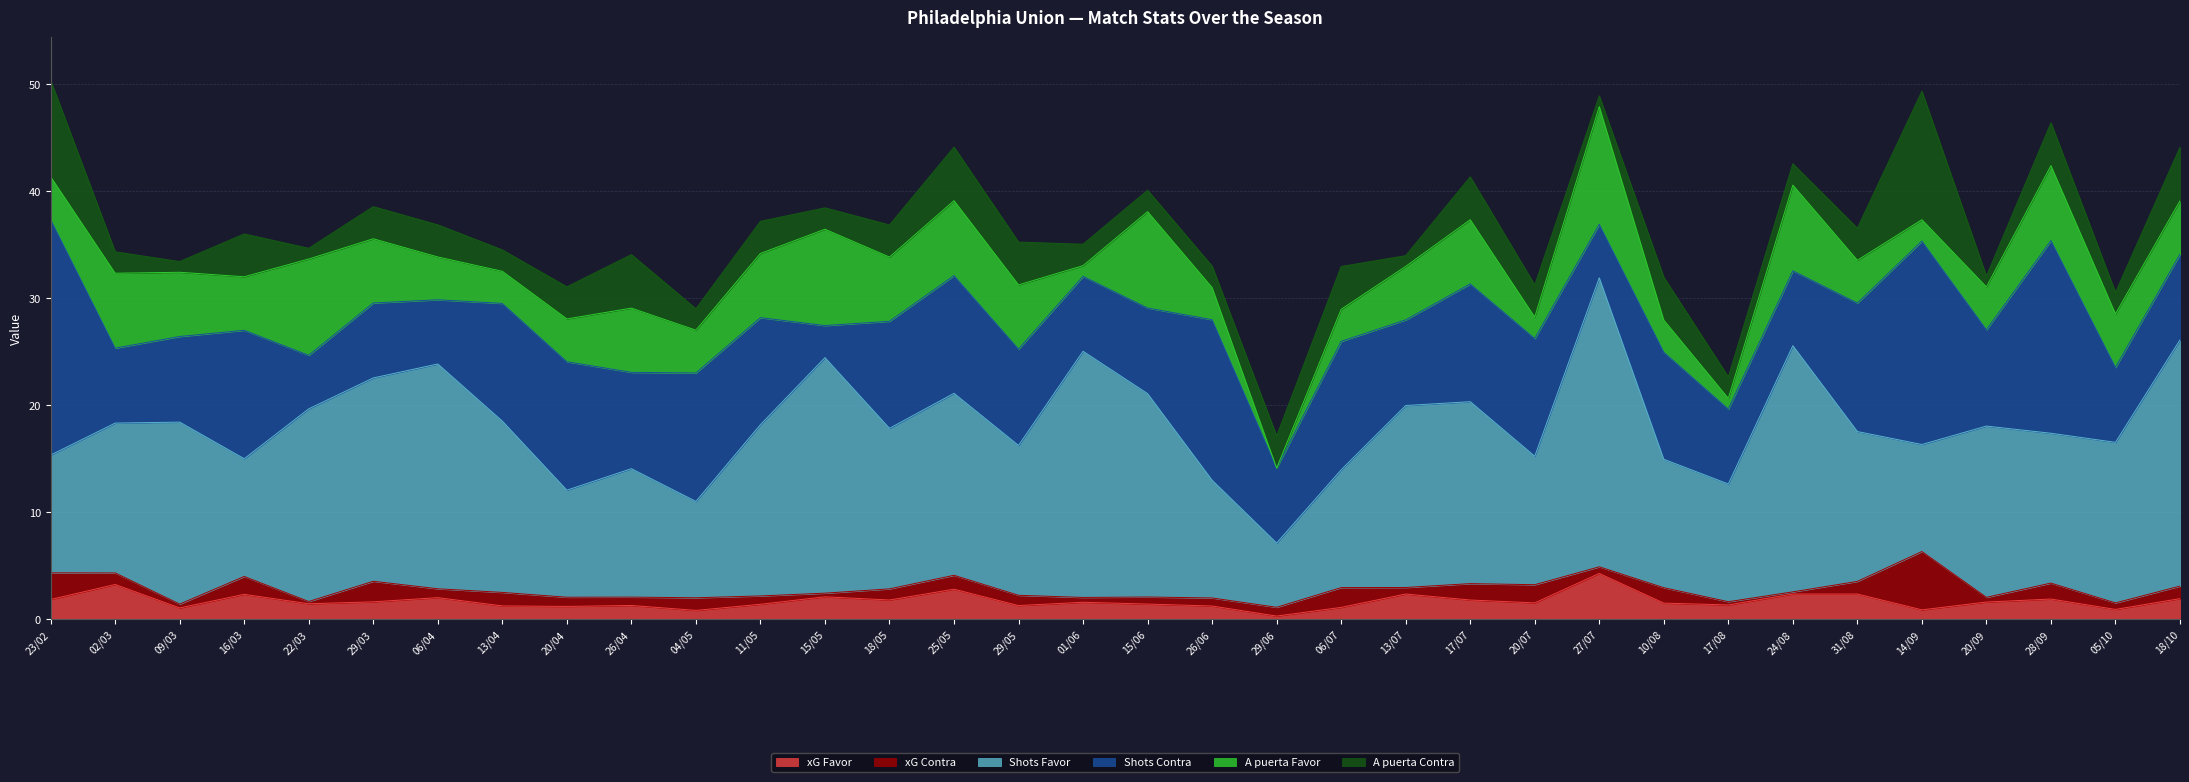

In A puerta Contra, how many points are lower than both neighbors (excluding endpoints)?

9